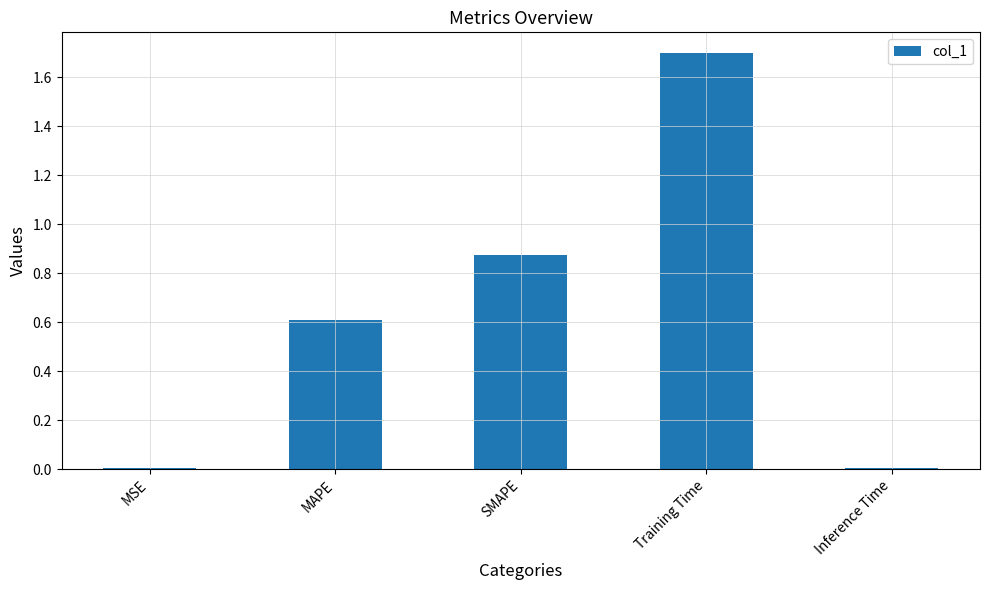

Which label corresponds to the largest value in the chart?

Training Time